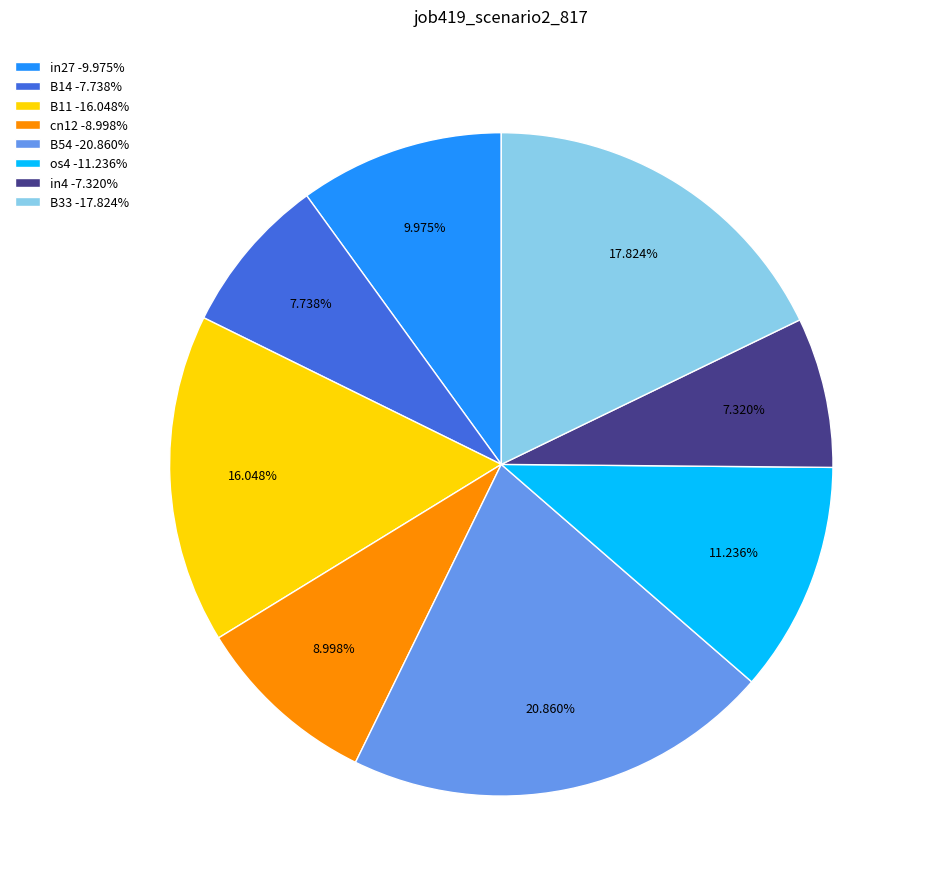

True or false: B11 accounts for 16% of the total.

True